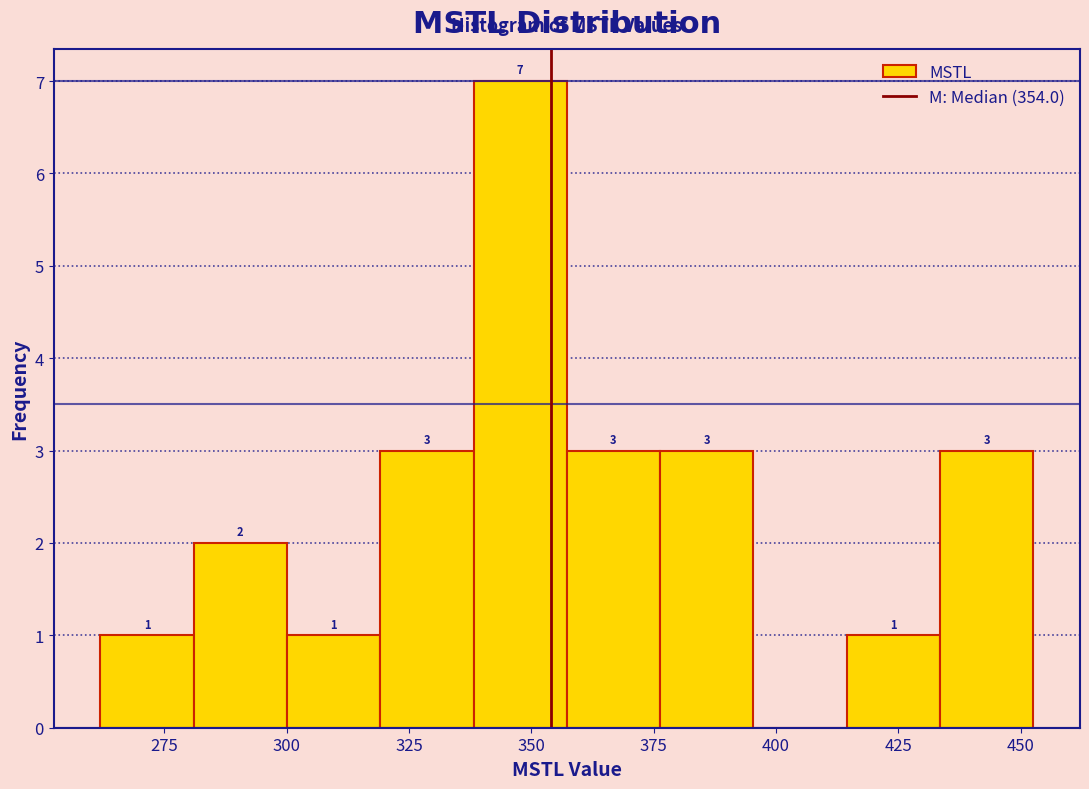

Read against the x-axis, roughly where is the centre of the tallest bar?

350